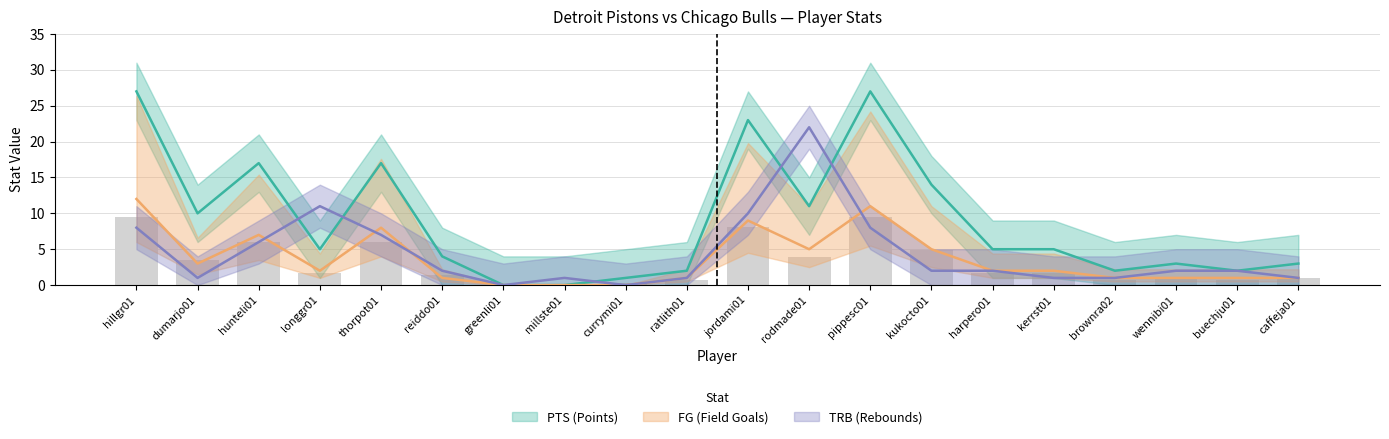

How many distinct data groups are displayed?

3